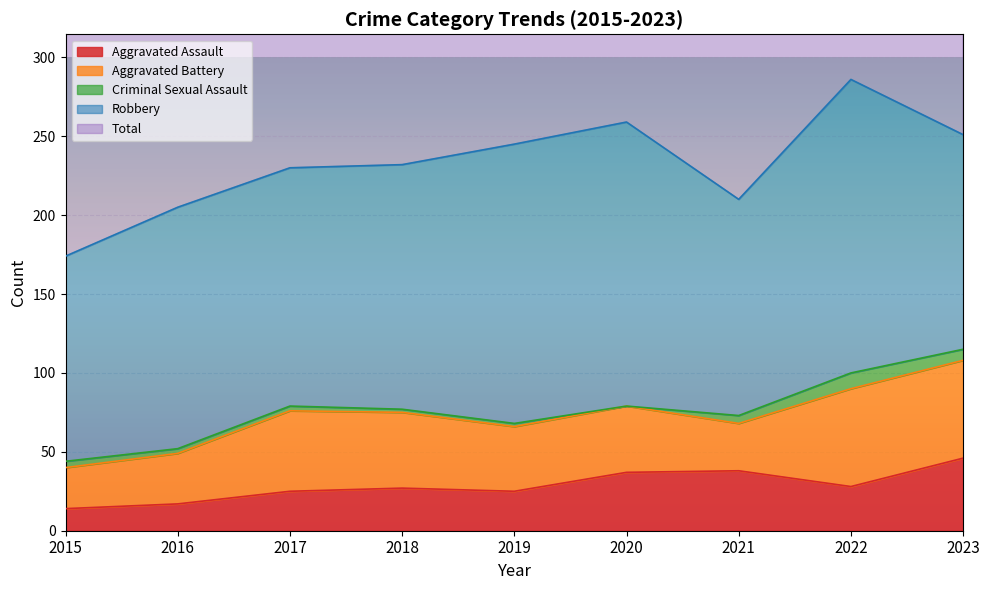

Which category has the highest value across all series?

2022